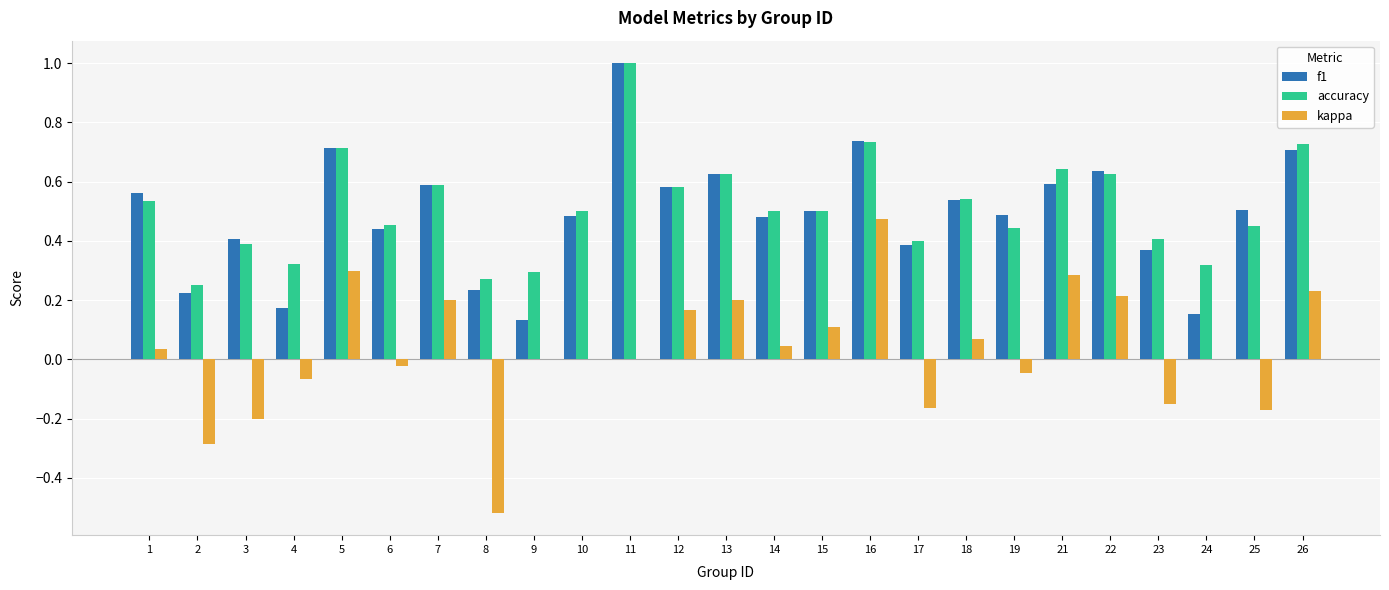

Which category has the highest value across all series?

11